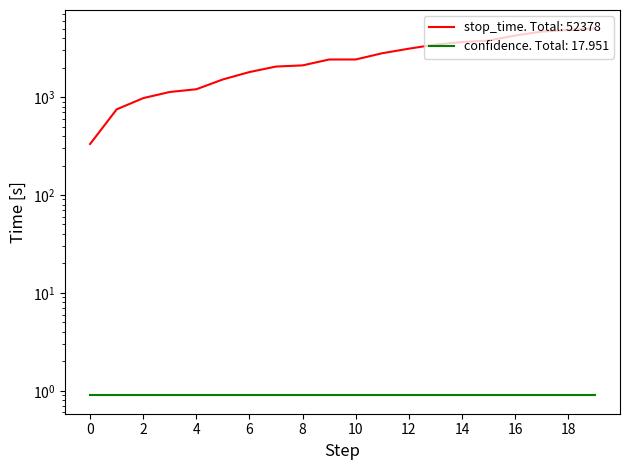

List the labels in order of value, largest first.

5045, 4853, 4677, 4259, 3788, 3654, 3446, 3128, 2810, 2425, 2112, 2055, 1805, 1518, 1205, 1130, 978, 751, 333, 1